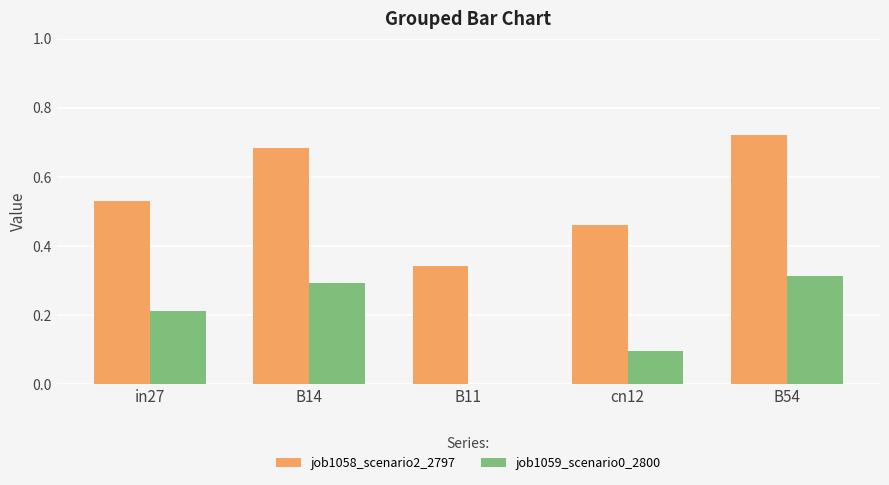

At which label does job1058_scenario2_2797 reach its peak?

B54